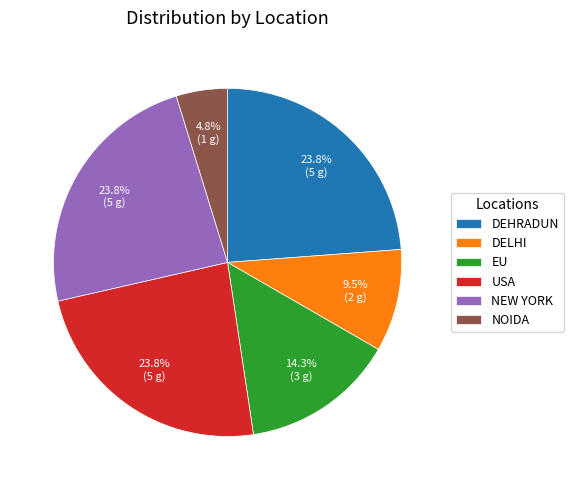

Is there any slice that represents more than half of the pie?

No